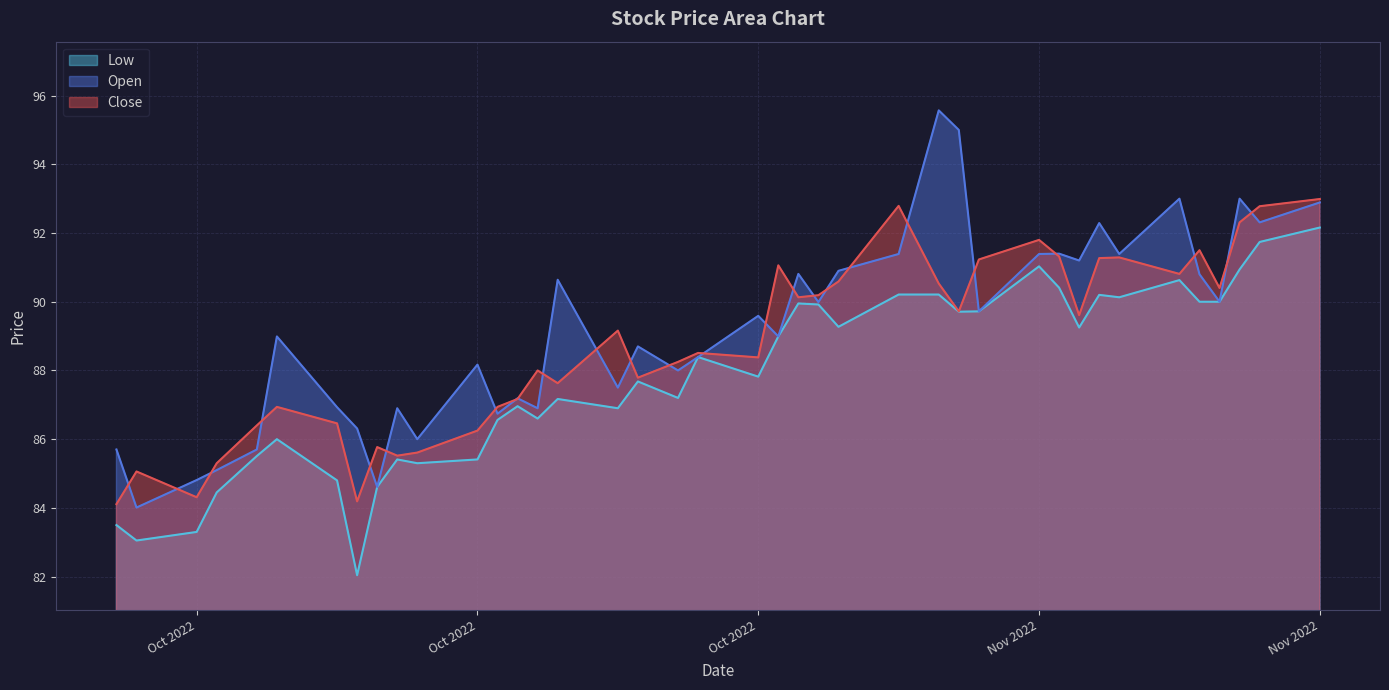

How many lines are shown in the chart?

3